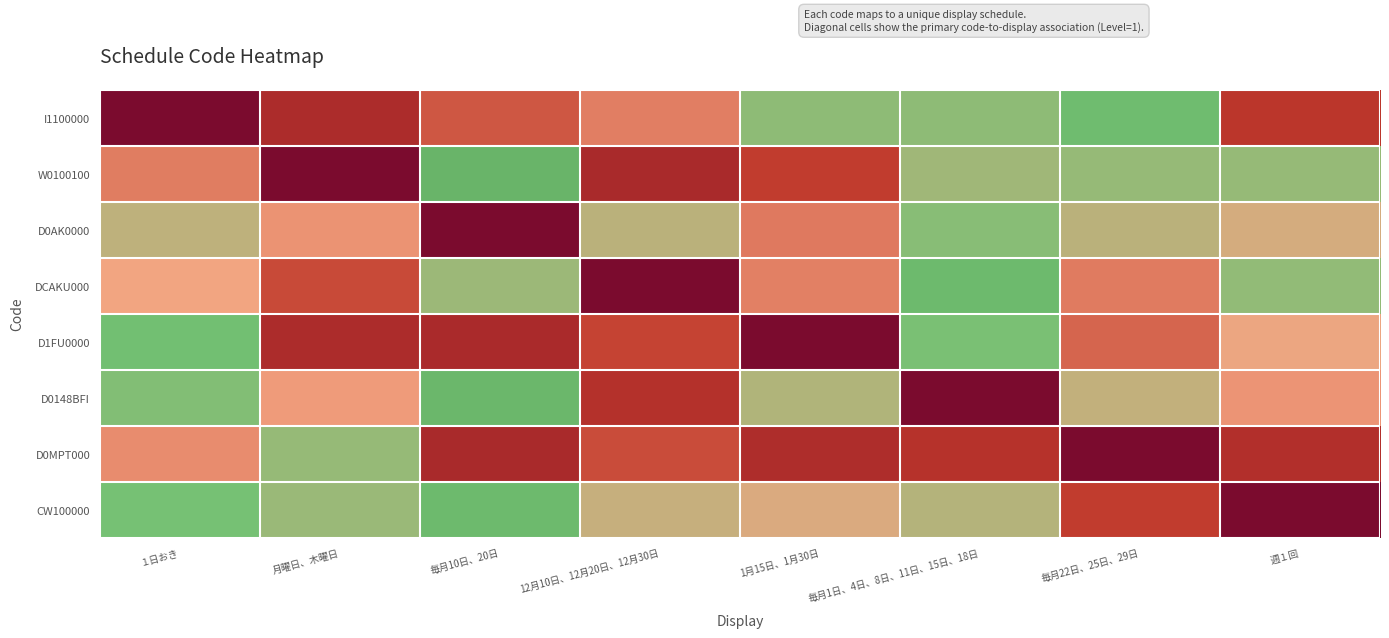

Reading left to right, transcribe all the data shown in this chart.

I1100000: １日おき=1.0	月曜日、木曜日=0.8	毎月10日、20日=0.7	12月10日、12月20日、12月30日=0.6	1月15日、1月30日=0.3	毎月1日、4日、8日、11日、15日、18日=0.3	毎月22日、25日、29日=0.2	週１回=0.8
W0100100: １日おき=0.6	月曜日、木曜日=1.0	毎月10日、20日=0.2	12月10日、12月20日、12月30日=0.8	1月15日、1月30日=0.7	毎月1日、4日、8日、11日、15日、18日=0.3	毎月22日、25日、29日=0.3	週１回=0.3
D0AK0000: １日おき=0.4	月曜日、木曜日=0.5	毎月10日、20日=1.0	12月10日、12月20日、12月30日=0.4	1月15日、1月30日=0.6	毎月1日、4日、8日、11日、15日、18日=0.3	毎月22日、25日、29日=0.4	週１回=0.4
DCAKU000: １日おき=0.5	月曜日、木曜日=0.7	毎月10日、20日=0.3	12月10日、12月20日、12月30日=1.0	1月15日、1月30日=0.6	毎月1日、4日、8日、11日、15日、18日=0.2	毎月22日、25日、29日=0.6	週１回=0.3
D1FU0000: １日おき=0.2	月曜日、木曜日=0.8	毎月10日、20日=0.8	12月10日、12月20日、12月30日=0.7	1月15日、1月30日=1.0	毎月1日、4日、8日、11日、15日、18日=0.3	毎月22日、25日、29日=0.6	週１回=0.5
D0148BFI: １日おき=0.3	月曜日、木曜日=0.5	毎月10日、20日=0.2	12月10日、12月20日、12月30日=0.8	1月15日、1月30日=0.4	毎月1日、4日、8日、11日、15日、18日=1.0	毎月22日、25日、29日=0.4	週１回=0.5
D0MPT000: １日おき=0.6	月曜日、木曜日=0.3	毎月10日、20日=0.8	12月10日、12月20日、12月30日=0.7	1月15日、1月30日=0.8	毎月1日、4日、8日、11日、15日、18日=0.8	毎月22日、25日、29日=1.0	週１回=0.8
CW100000: １日おき=0.3	月曜日、木曜日=0.3	毎月10日、20日=0.2	12月10日、12月20日、12月30日=0.4	1月15日、1月30日=0.5	毎月1日、4日、8日、11日、15日、18日=0.4	毎月22日、25日、29日=0.7	週１回=1.0